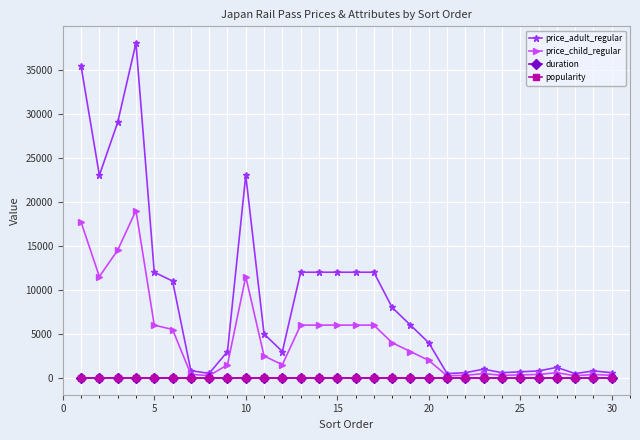

Which series has the widest spread of values?

price_adult_regular